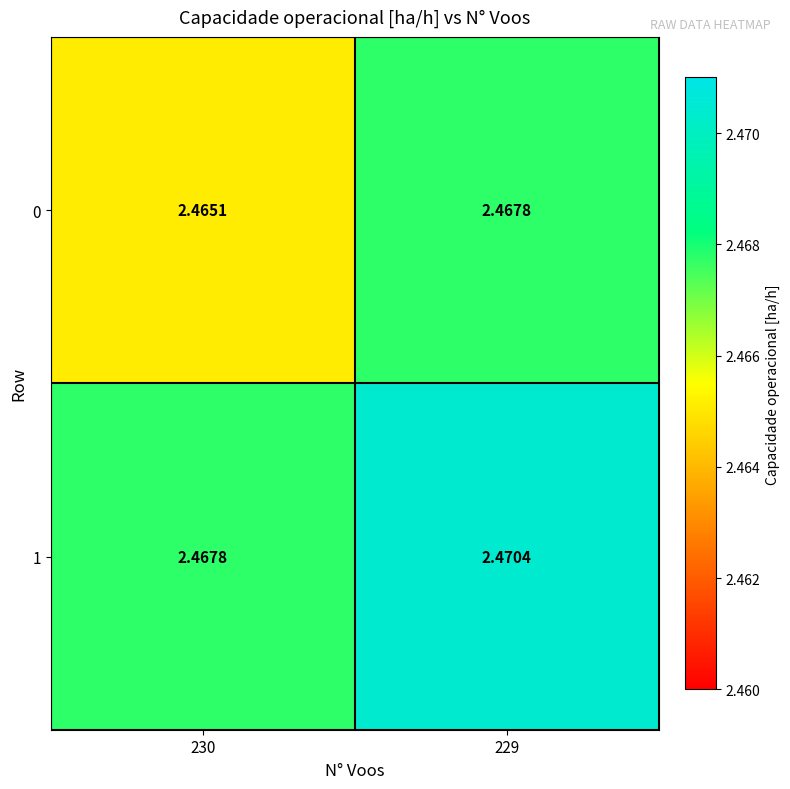

Is the value of 1 at 229 greater than the value of 0 at 229?

Yes